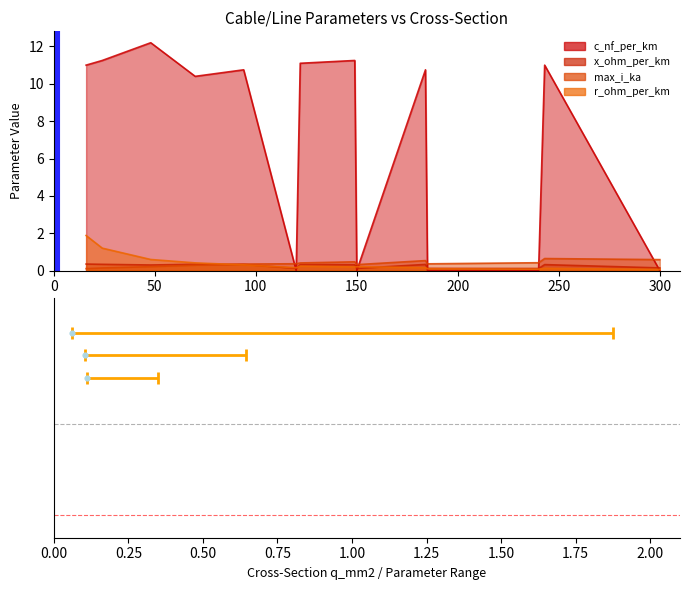

Which series has the largest total across all categories?

c_nf_per_km